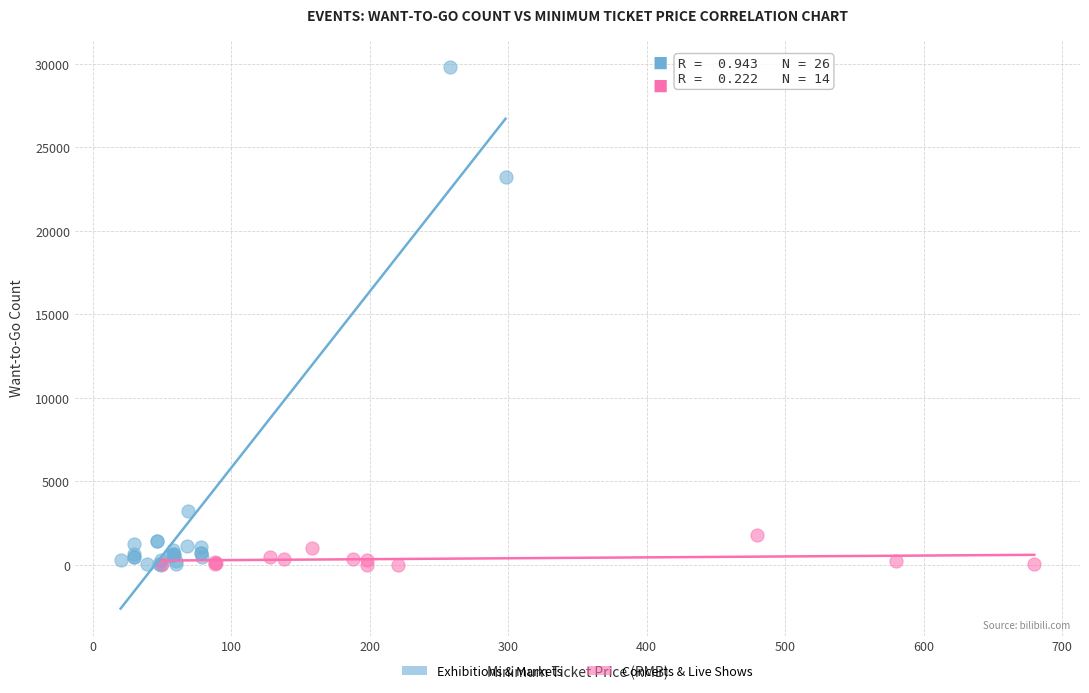

Which series reaches the maximum Y coordinate?

Exhibitions & Markets